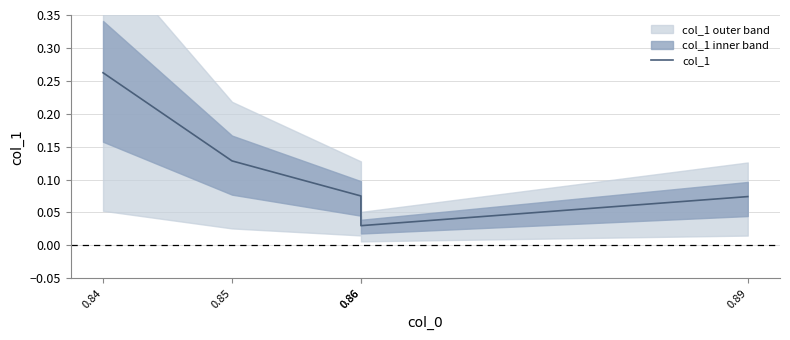

Count the values in the range 0 to 1.

5